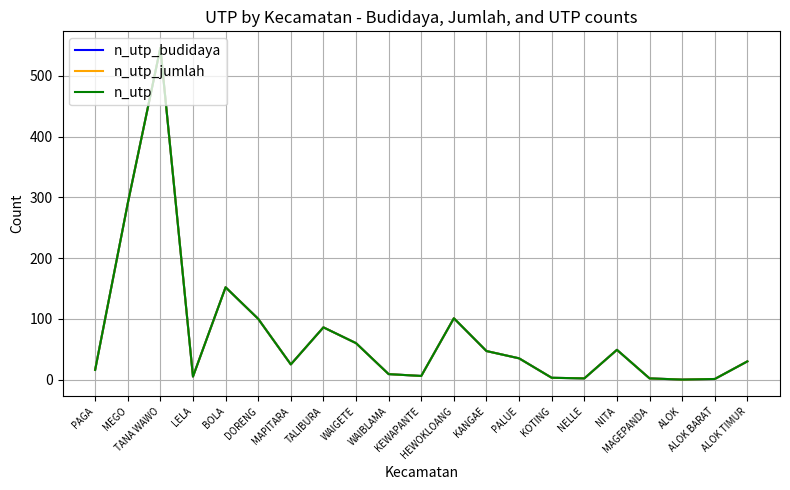

Is this an area chart (filled region under the line)?

No